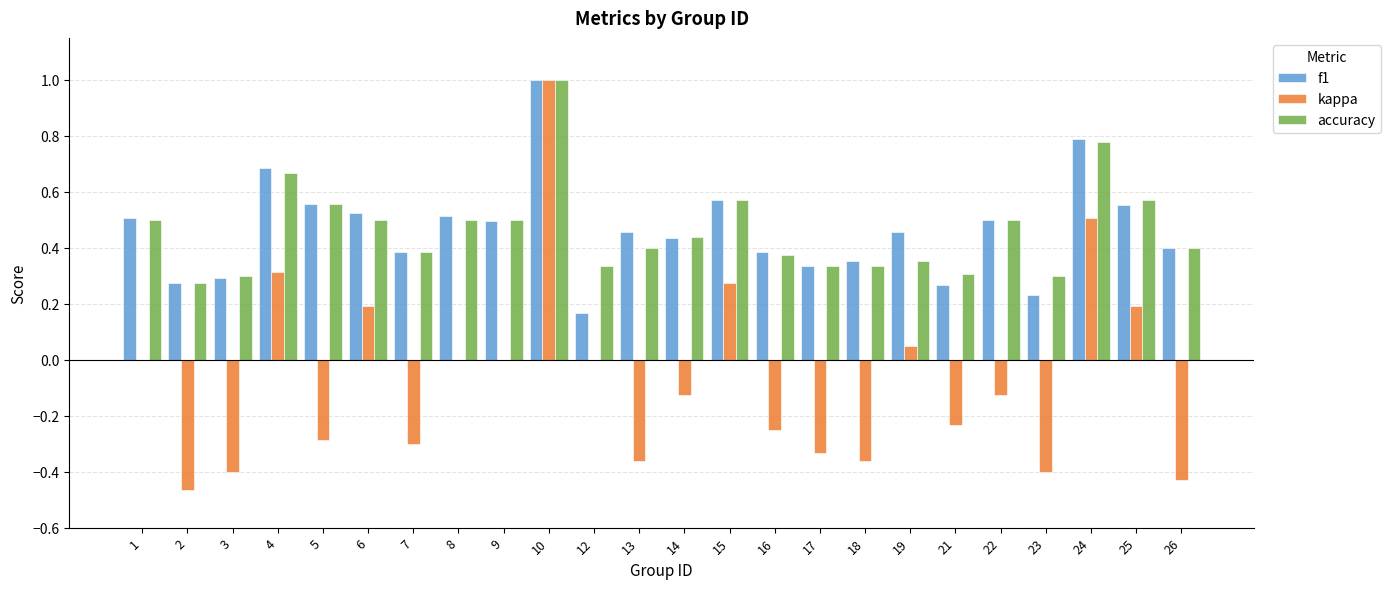

What is the sum of the kappa values at 13 and 3?

-0.8